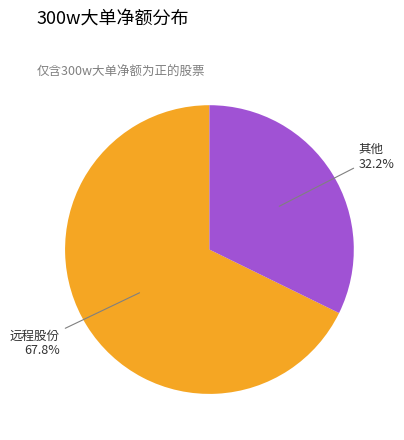

Is there a majority slice in this chart?

Yes